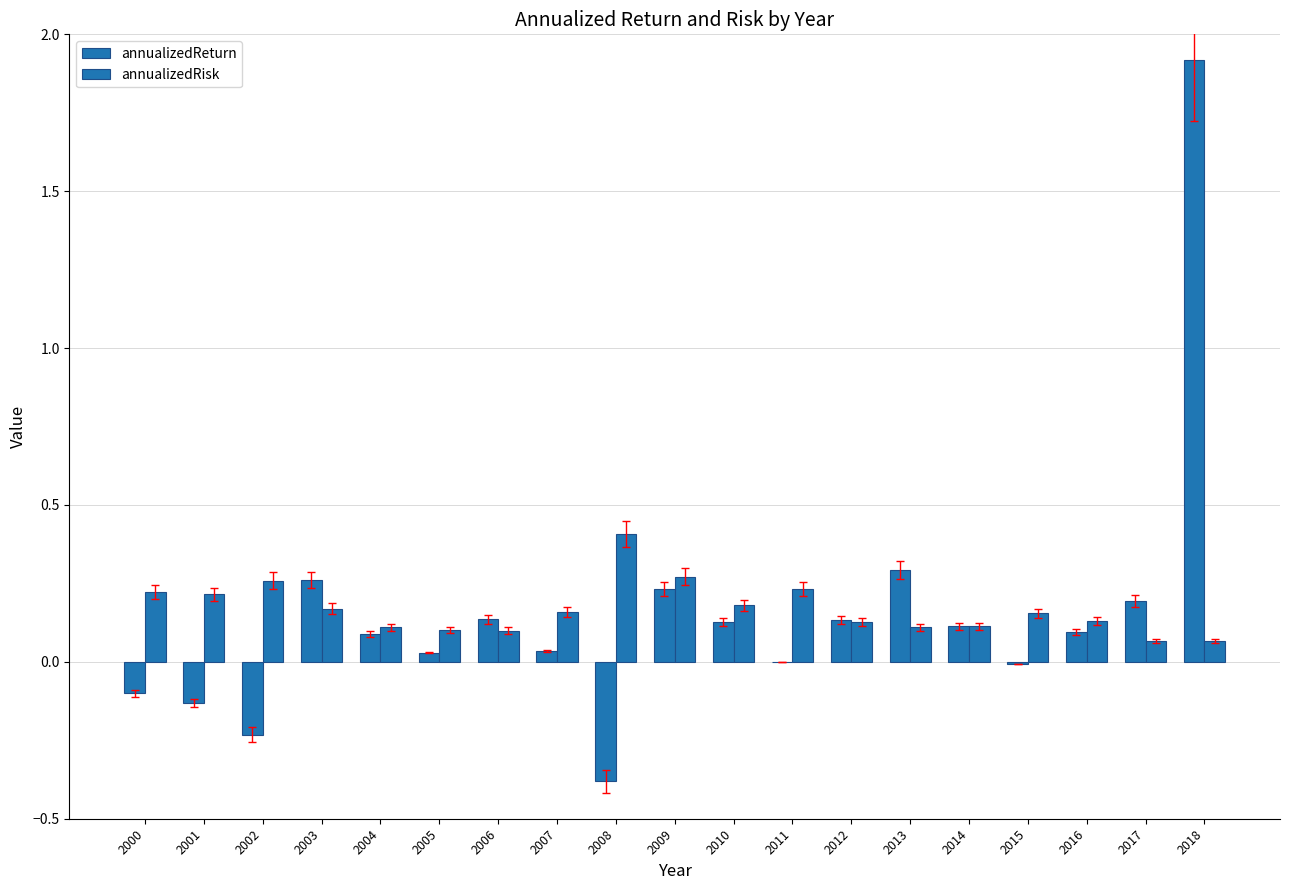

Which series has the largest range (max minus min)?

annualizedReturn